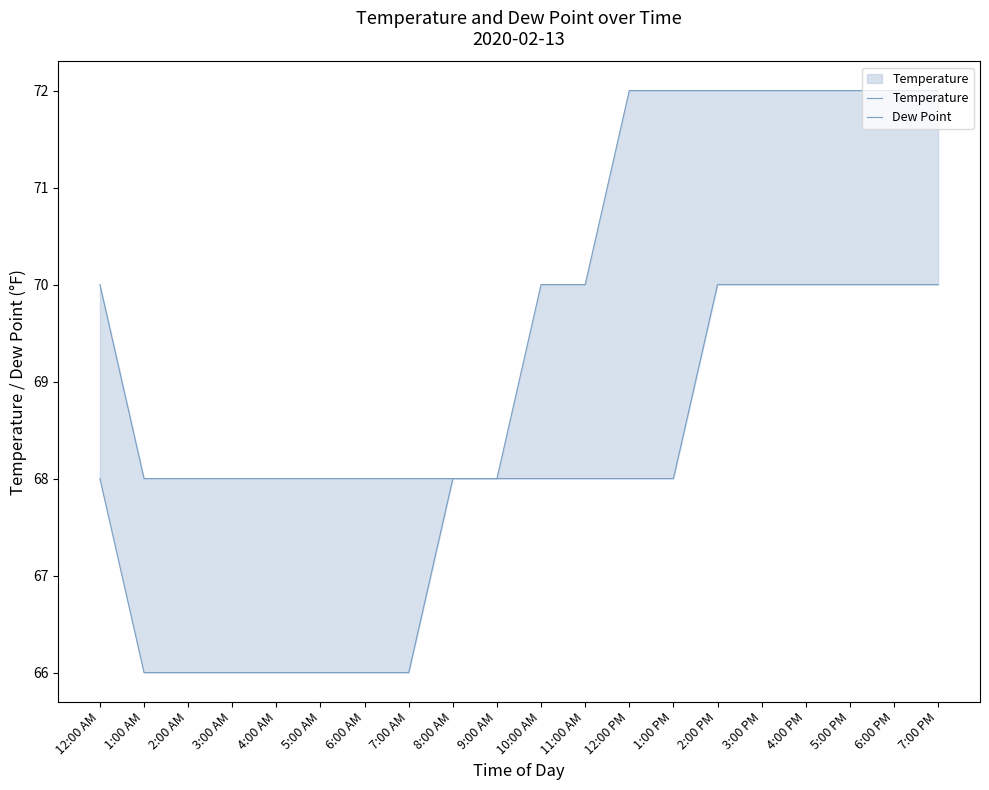

What are all the series names shown in the legend?

Temperature, Dew Point